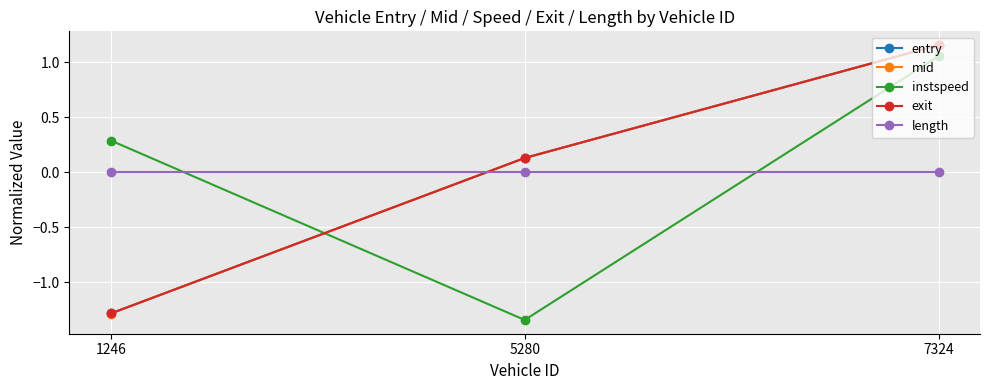

List the labels in order of instspeed value, smallest first.

5280, 1246, 7324